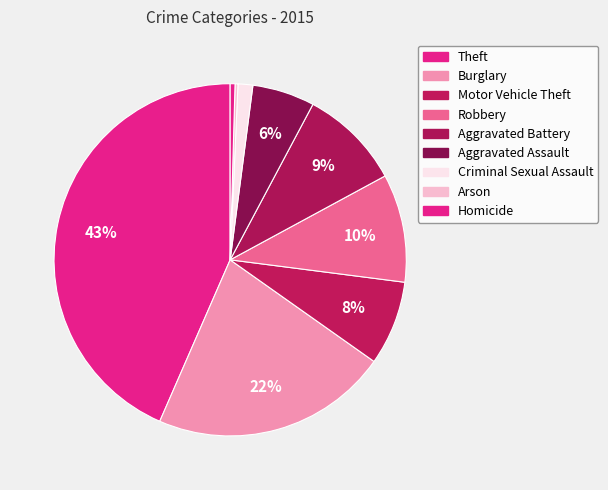

Is it true that Arson is 0% of the pie?

True